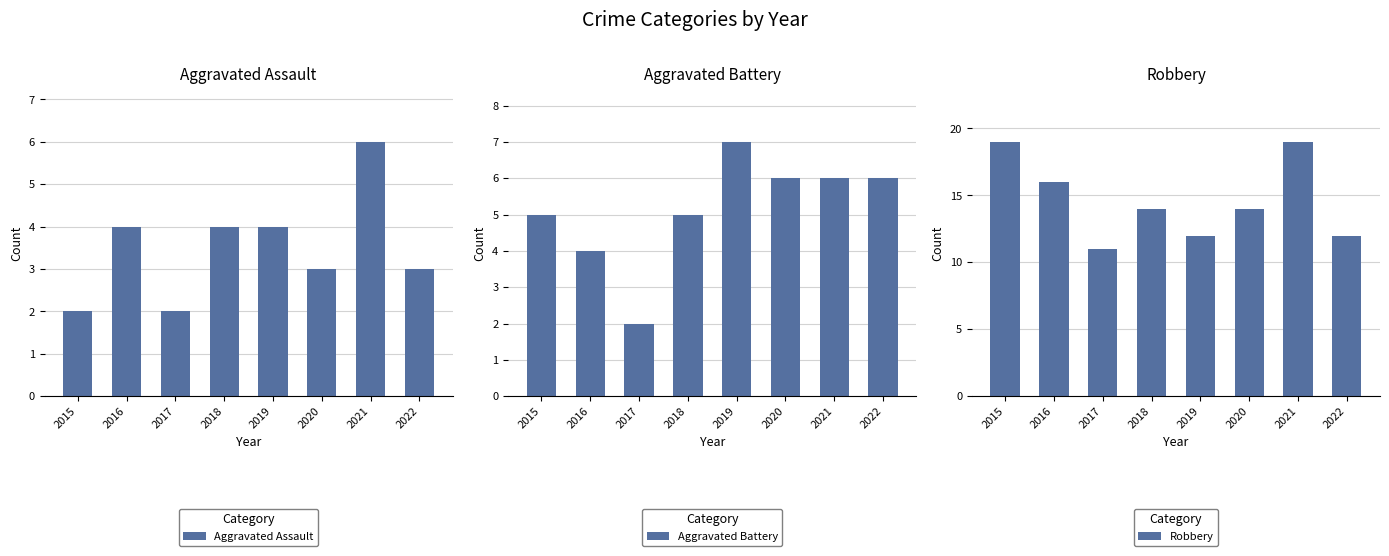

The Aggravated Battery series shows 1 at 2017. True or false?

False